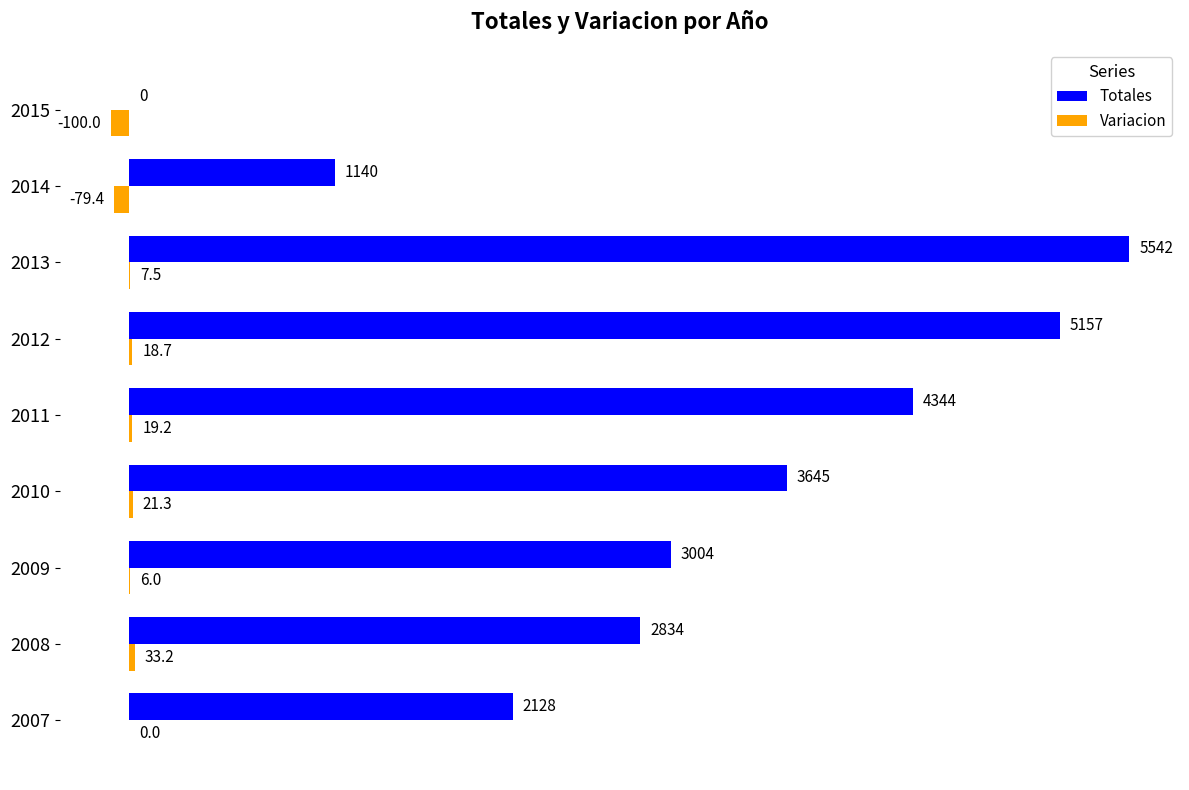

Which series has the largest total across all categories?

Totales